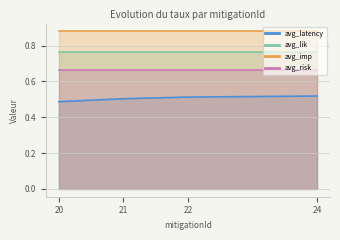

Is the value of avg_latency at 22 greater than the value of avg_risk at 20?

No